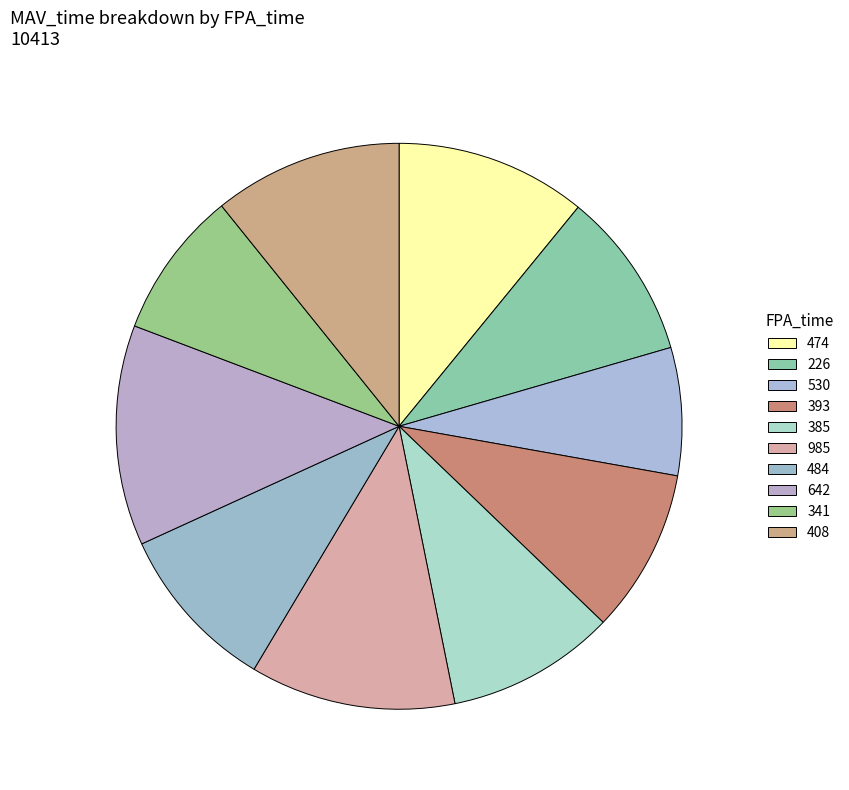

What percentage is the 226 slice, to the nearest percent?

10%